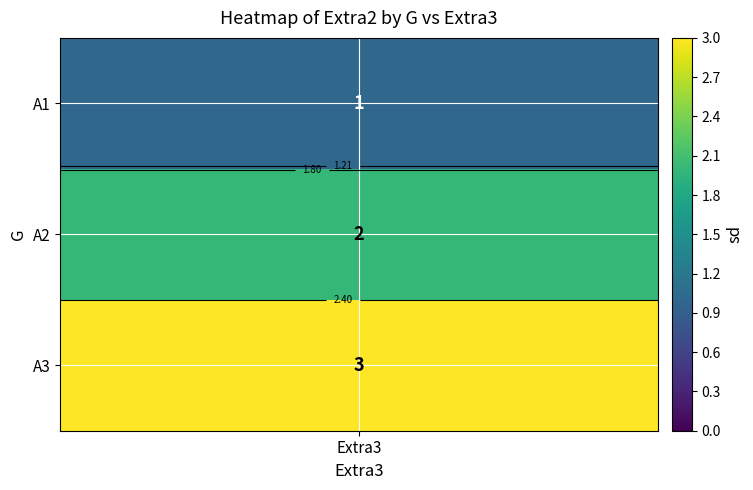

Which label corresponds to the smallest value in the chart?

A1